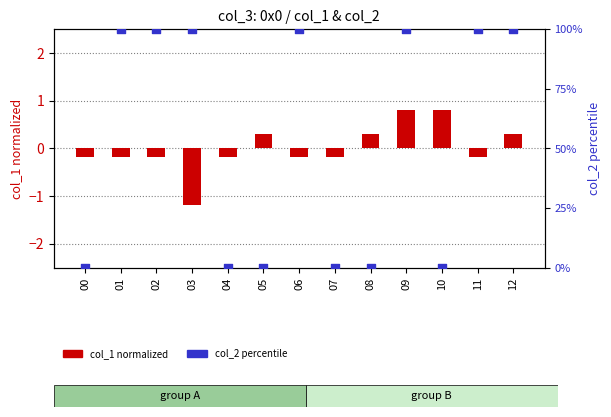

Which series reaches the minimum Y coordinate?

col_1 (normalized)